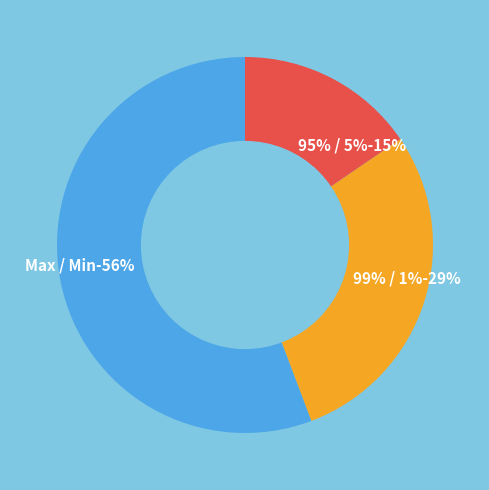

To the nearest percent, what is the average slice percentage?

33%